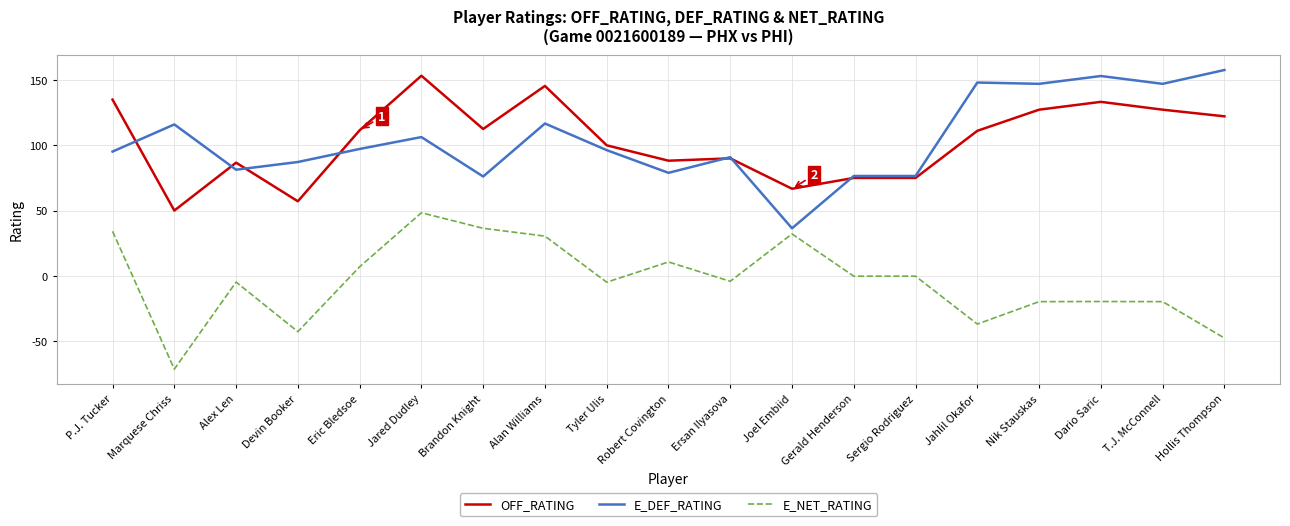

What is the sum of the E_NET_RATING values at Alex Len and Alan Williams?

25.6